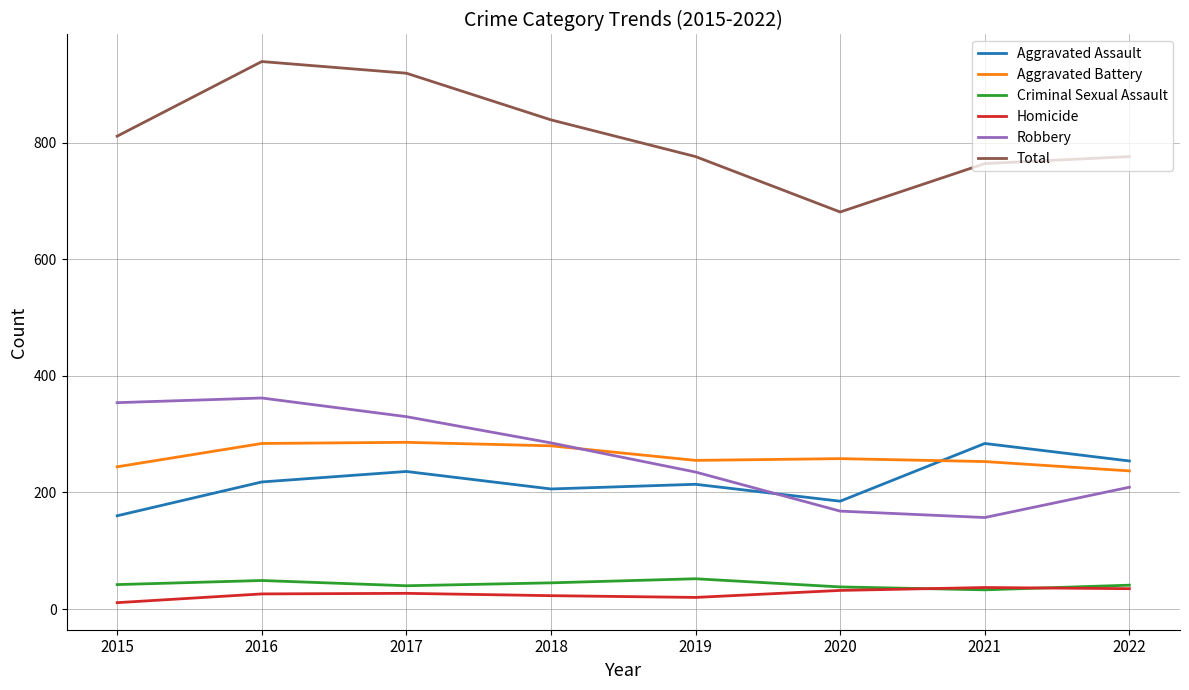

Which series changed the most between 2015 and 2021?

Robbery